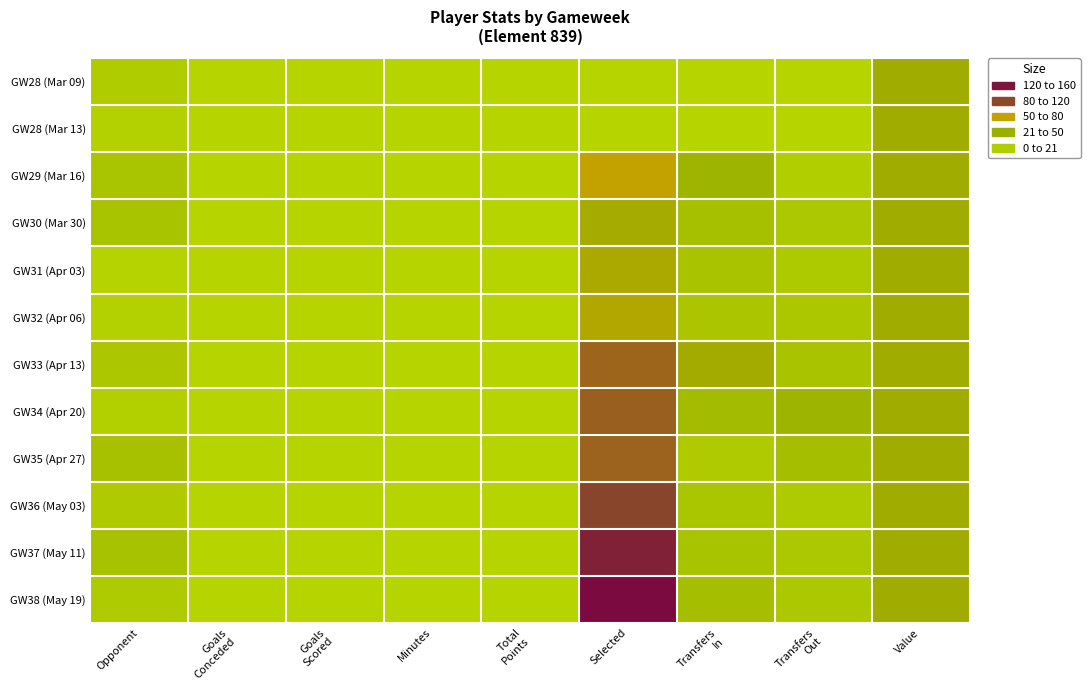

Between Goals
Scored and Transfers
Out, which is larger?

Goals
Scored